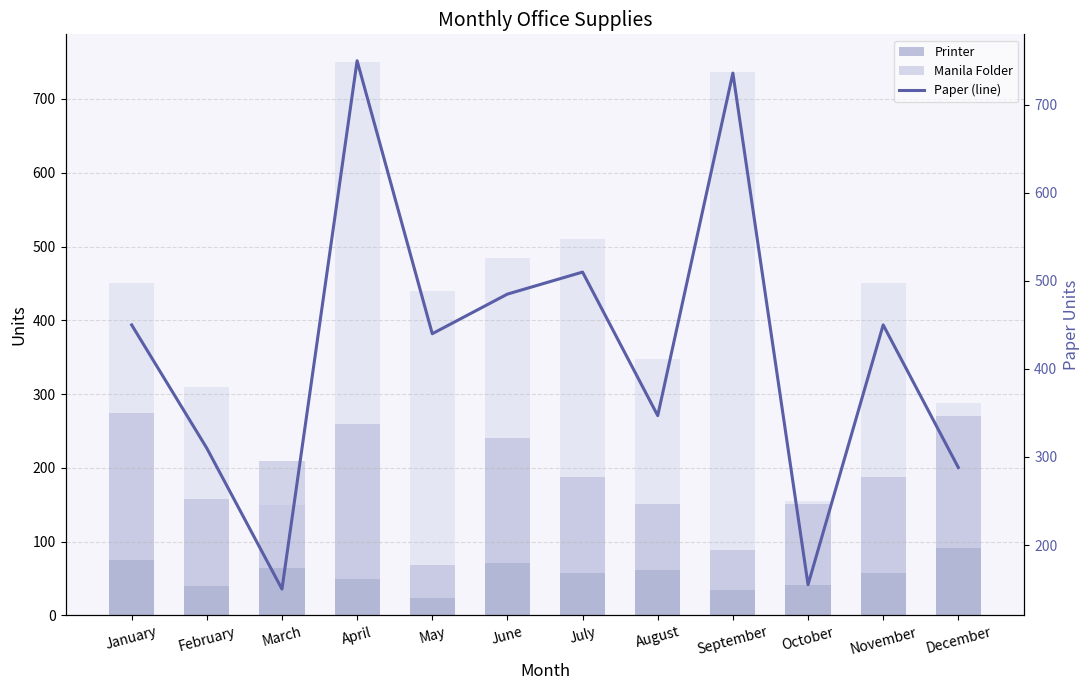

What is the difference between the second highest and second lowest values in the Manila Folder series?

145